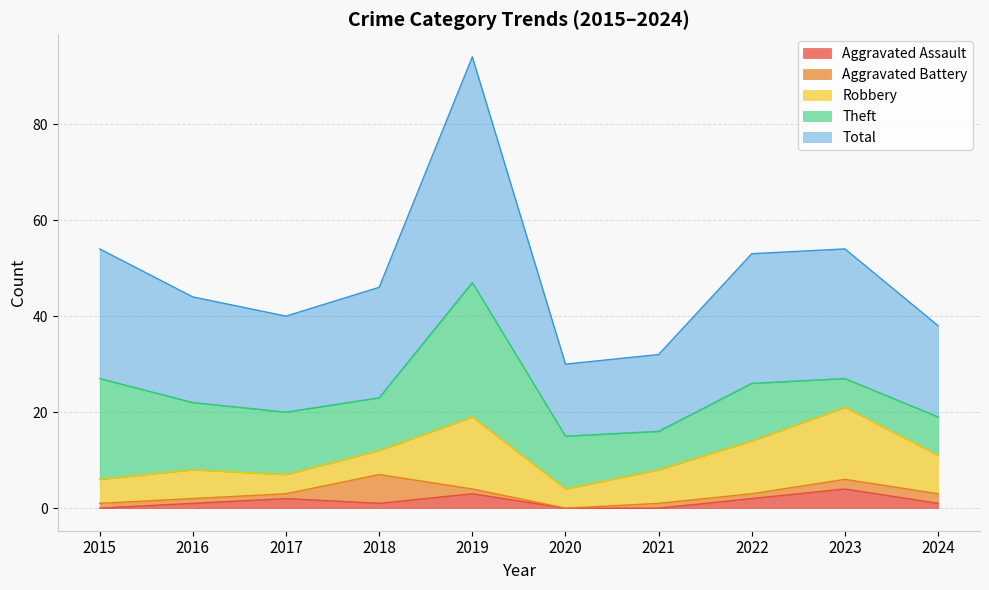

Rank the series at 2021 from highest to lowest value.

Total, Theft, Robbery, Aggravated Battery, Aggravated Assault